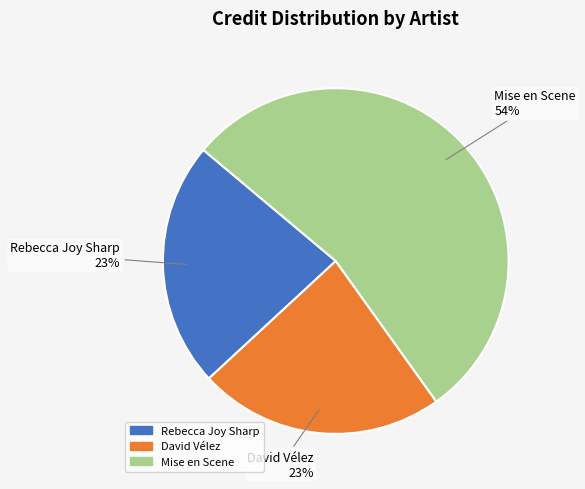

To the nearest percent, what is the combined percentage of Rebecca Joy Sharp and David Vélez?

46%